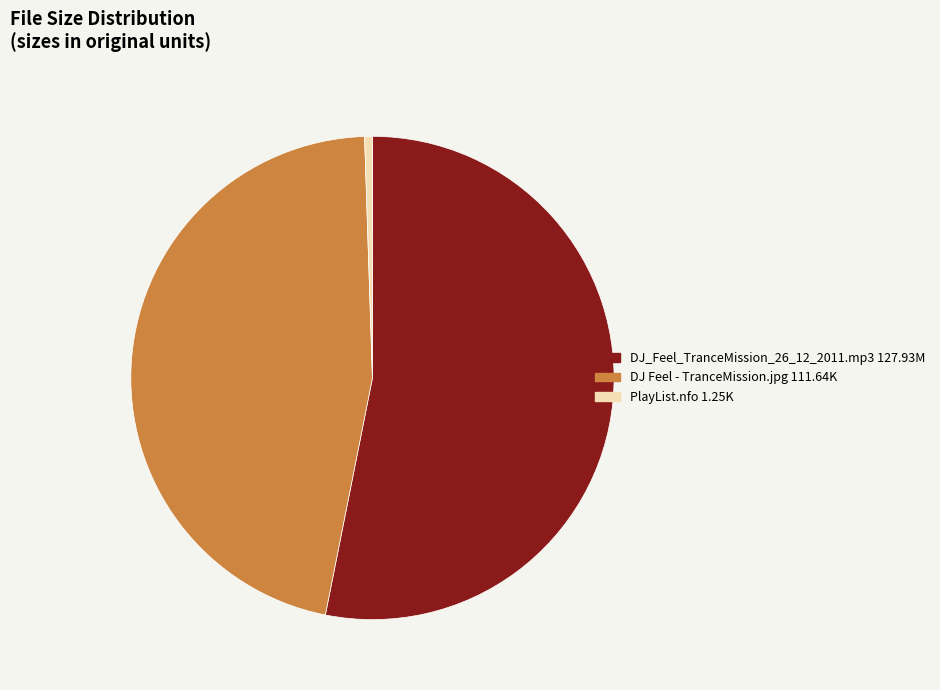

What is the majority slice?

DJ_Feel_TranceMission_26_12_2011.mp3